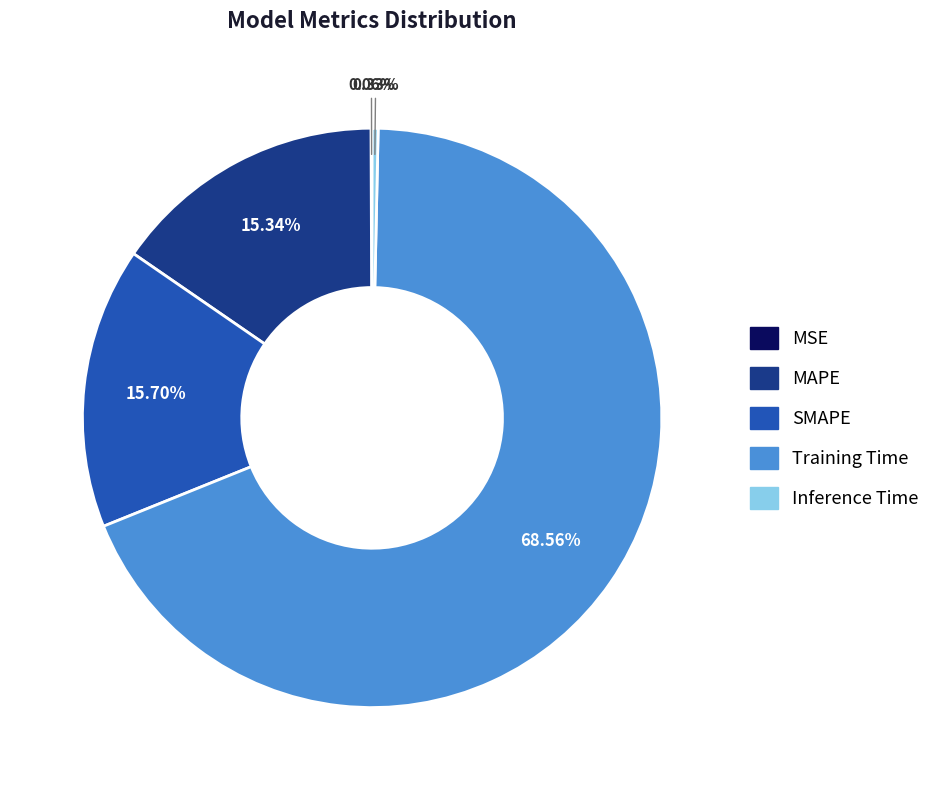

Which category has the biggest portion of the pie?

Training Time